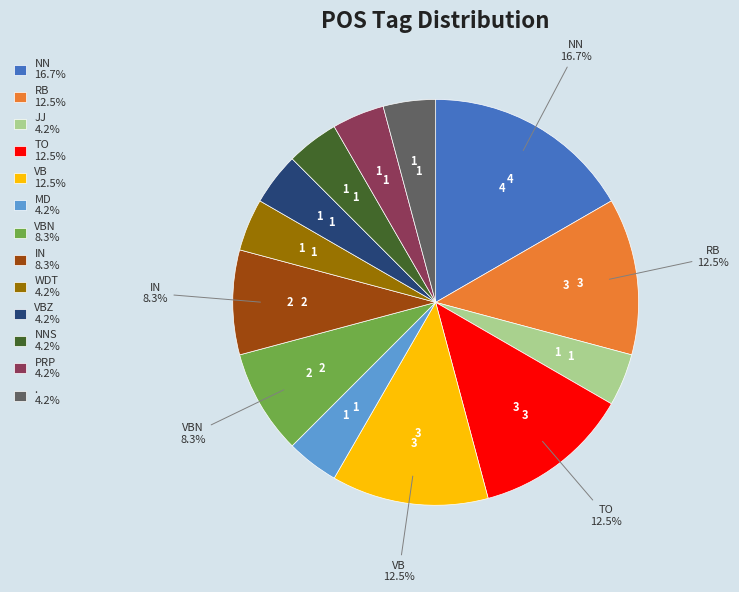

Does RB 12.5% account for over 50% of the chart?

No